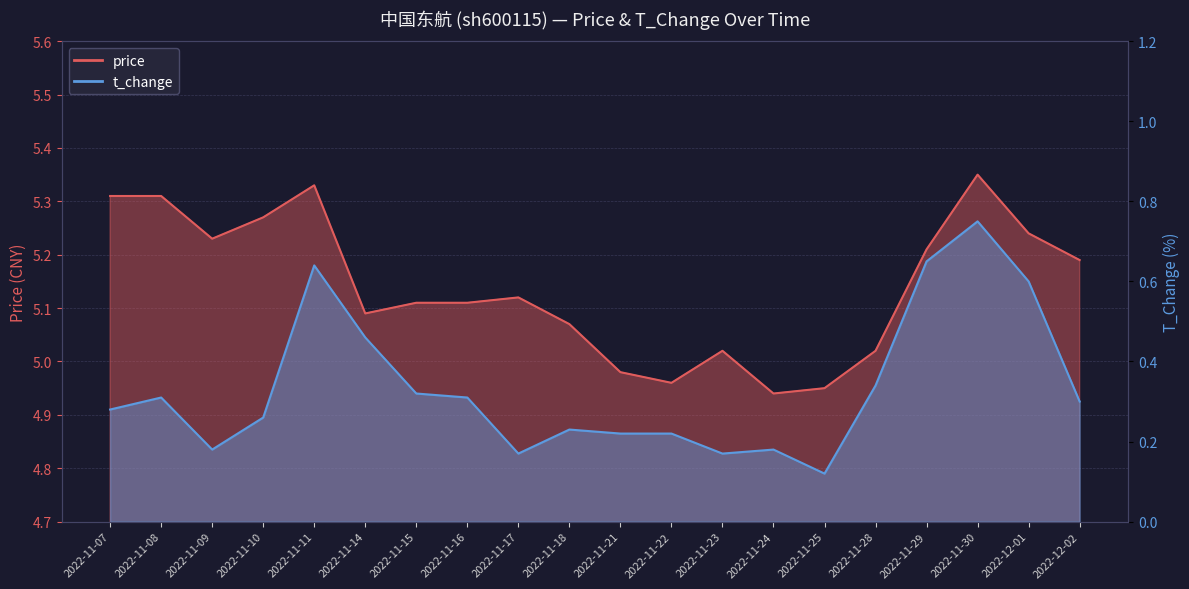

True or false: price and t_change intersect in this chart.

False